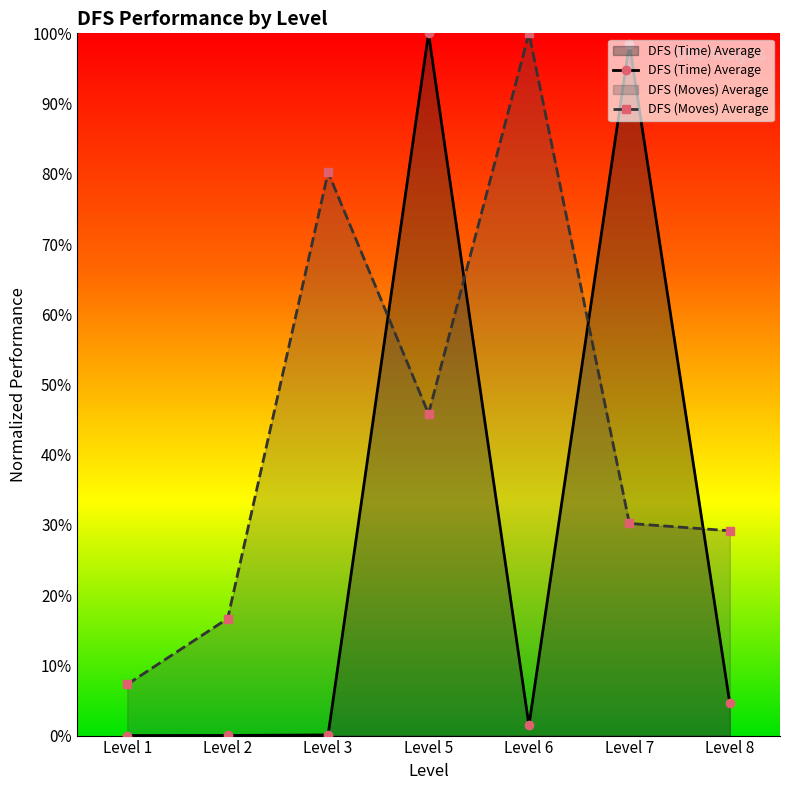

Rank the series at Level 7 from lowest to highest value.

DFS (Moves) Average, DFS (Time) Average